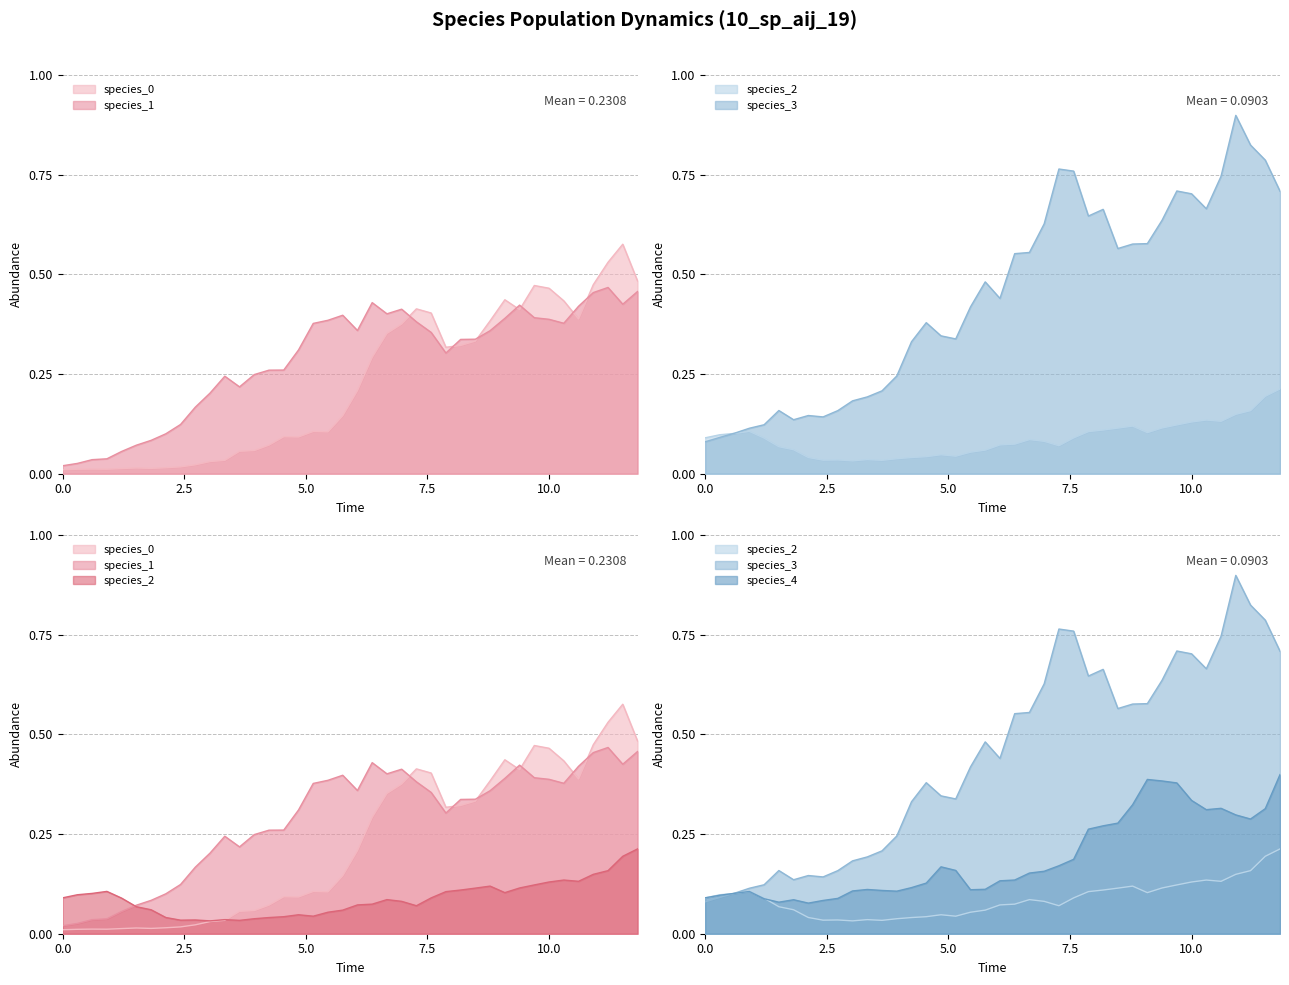

What are all the series names shown in the legend?

species_0, species_1, species_2, species_3, species_4